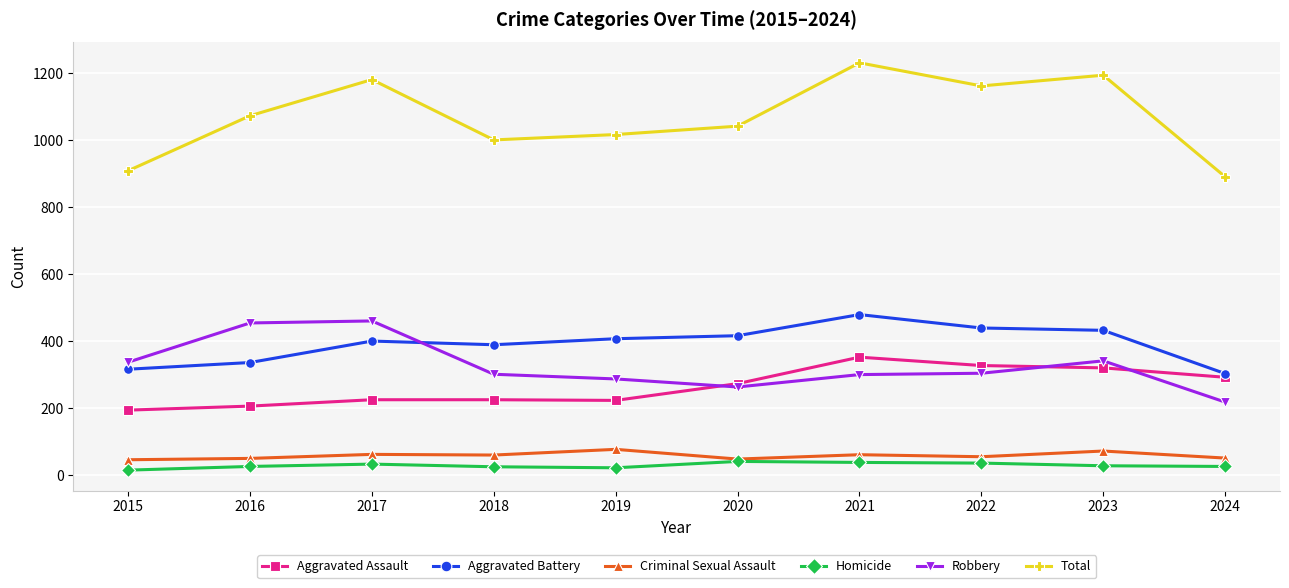

True or false: Total and Homicide cross at least once.

False